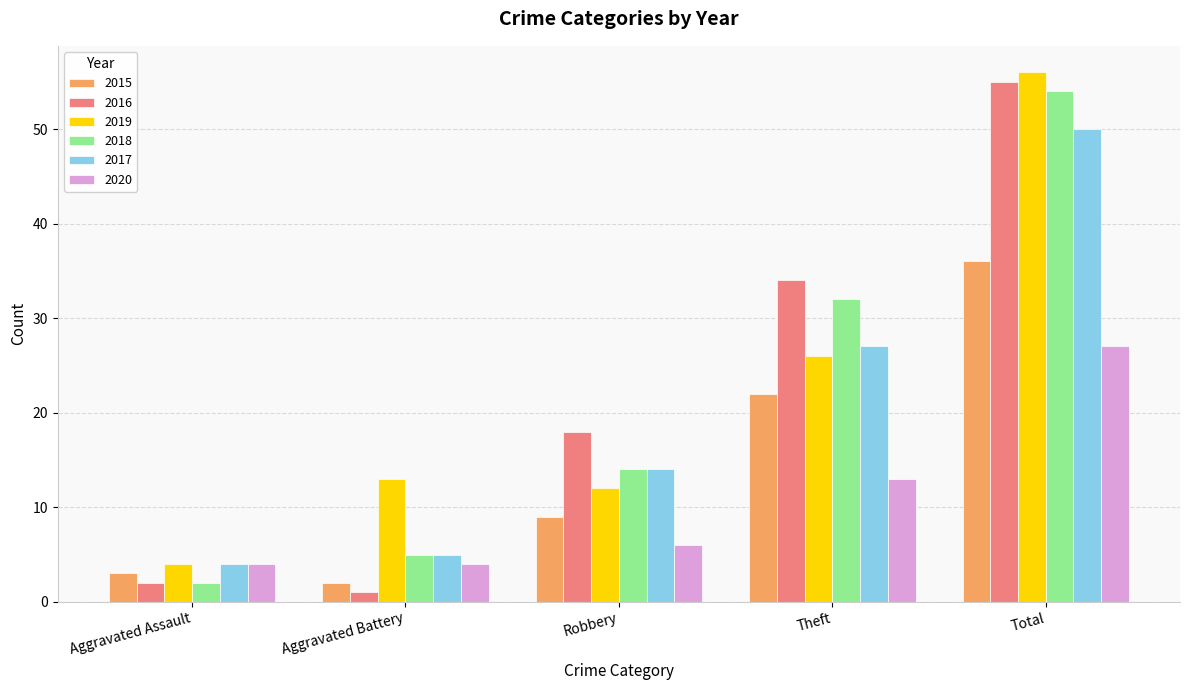

What is the value of the 2015 bar at the 4th from the left?

22